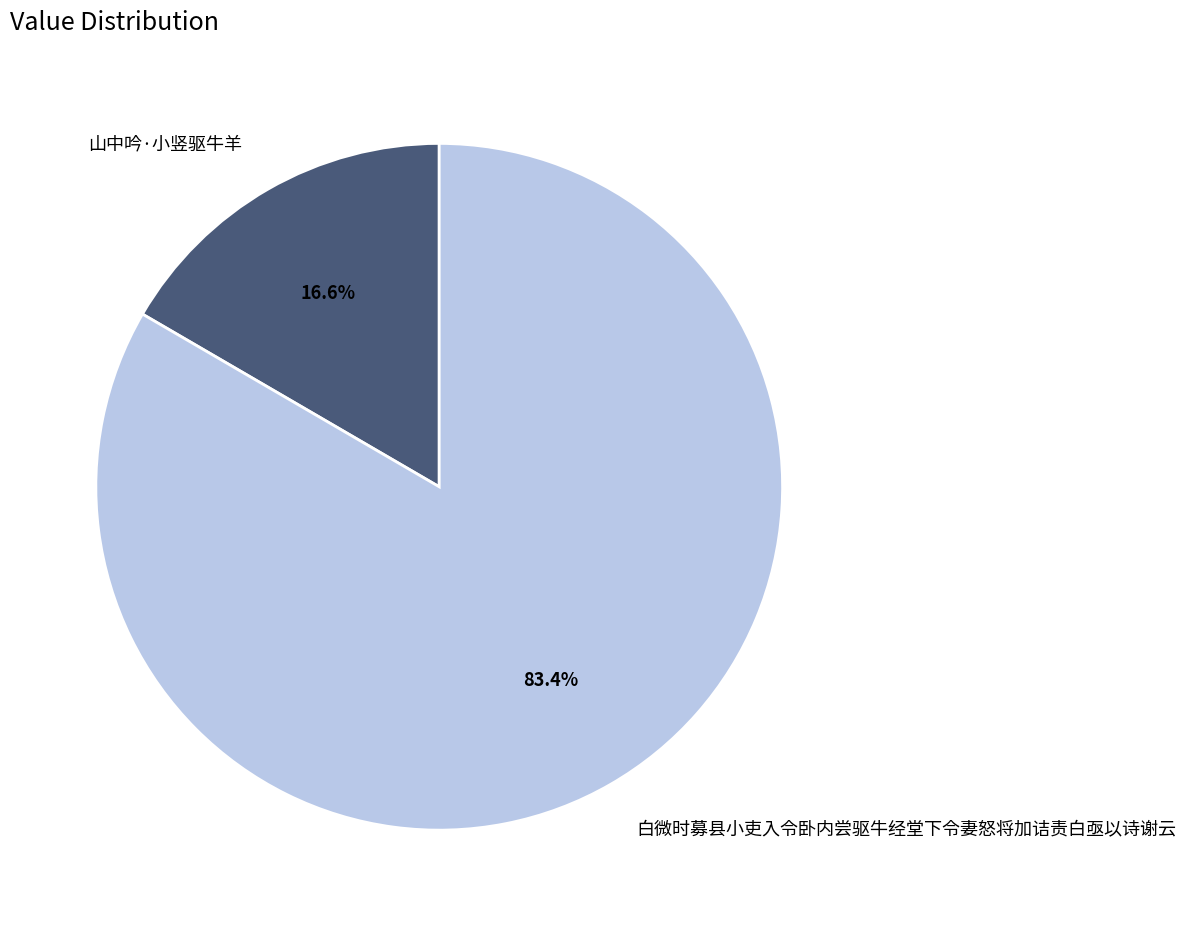

What is the total percentage of 白微时募县小吏入令卧内尝驱牛经堂下令妻怒将加诘责白亟以诗谢云 and 山中吟·小竖驱牛羊?

100.0%